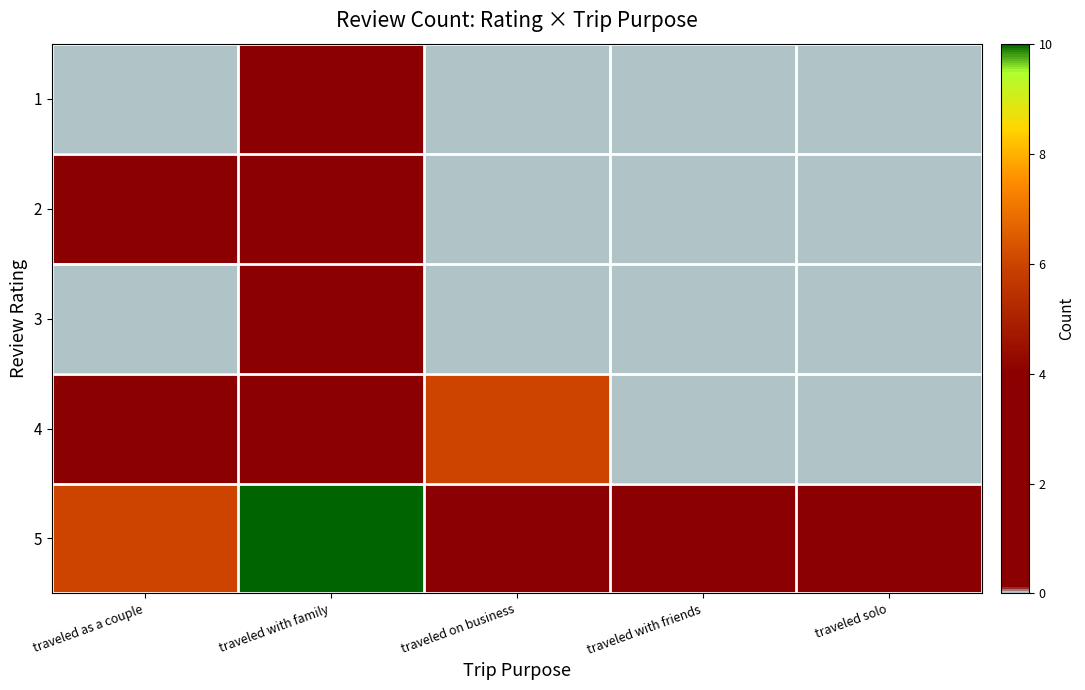

How many data points does each series have?

5